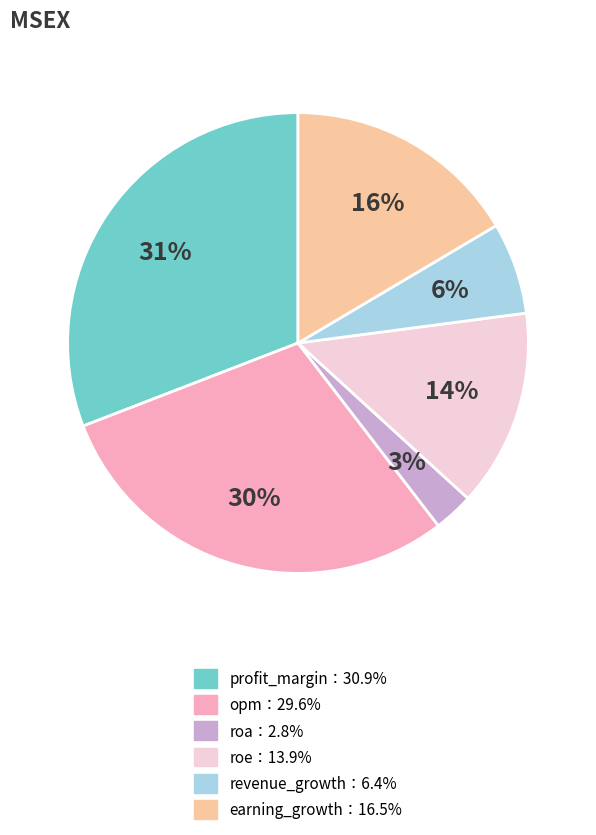

To the nearest percent, what is the average slice percentage?

17%